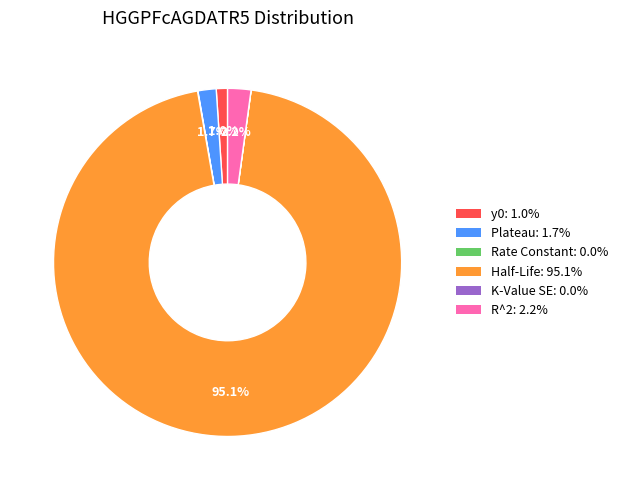

Between y0: 1.0% and Half-Life: 95.1%, which is larger?

Half-Life: 95.1%